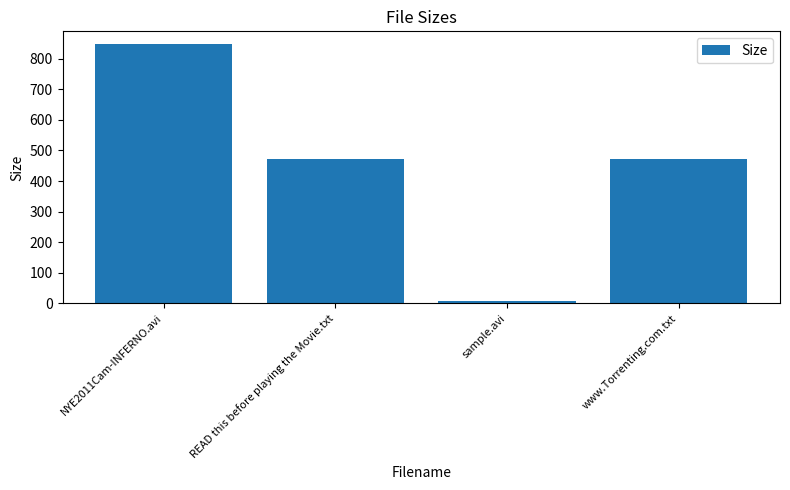

Which label corresponds to the largest value in the chart?

NYE2011Cam-INFERNO.avi